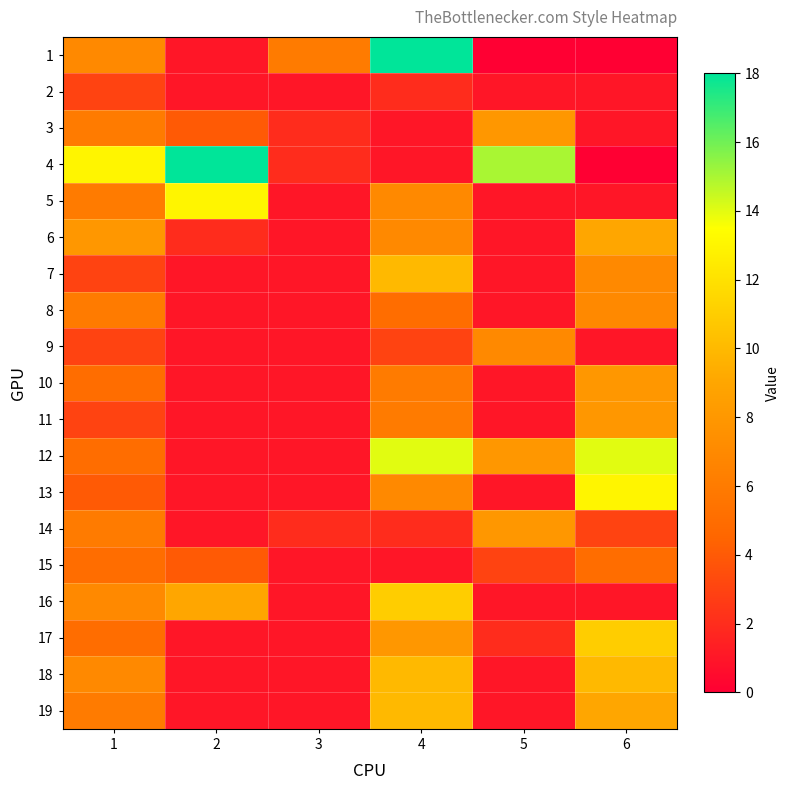

At how many categories does at least one series exceed 1?

6